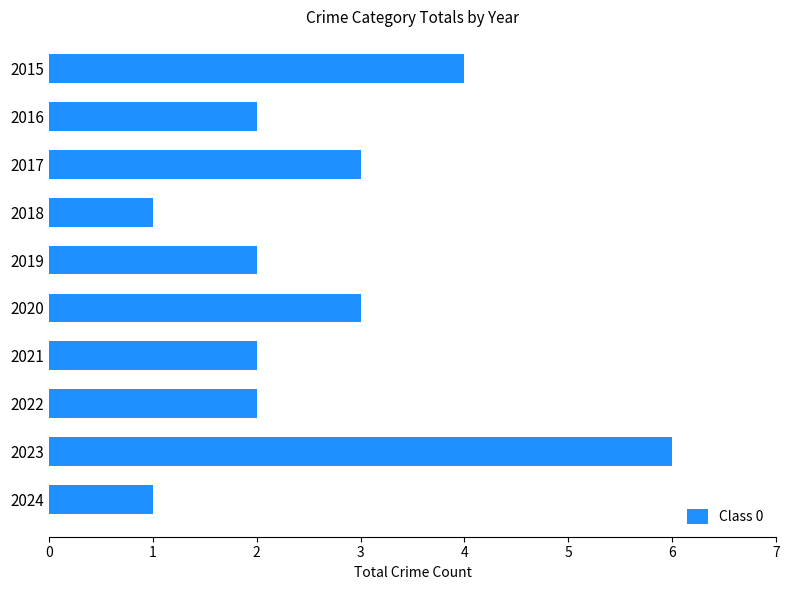

True or false: the data shows 2 at 2016.

True